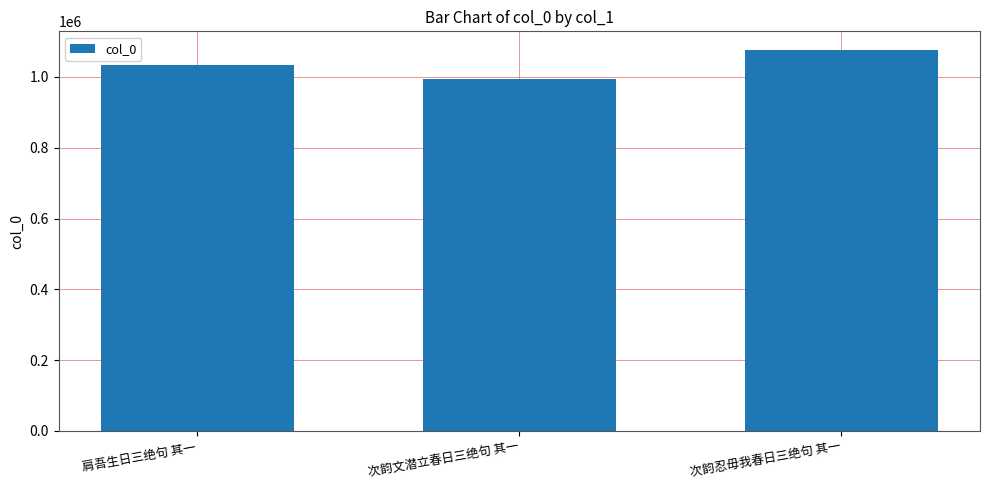

How many values are below 1034528?

1